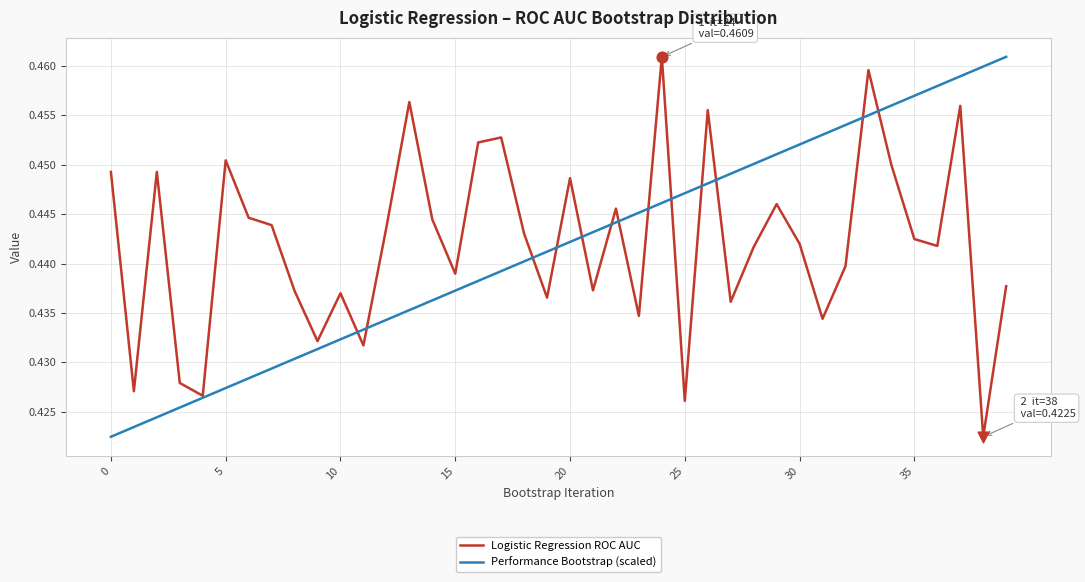

How many lines are shown in the chart?

2